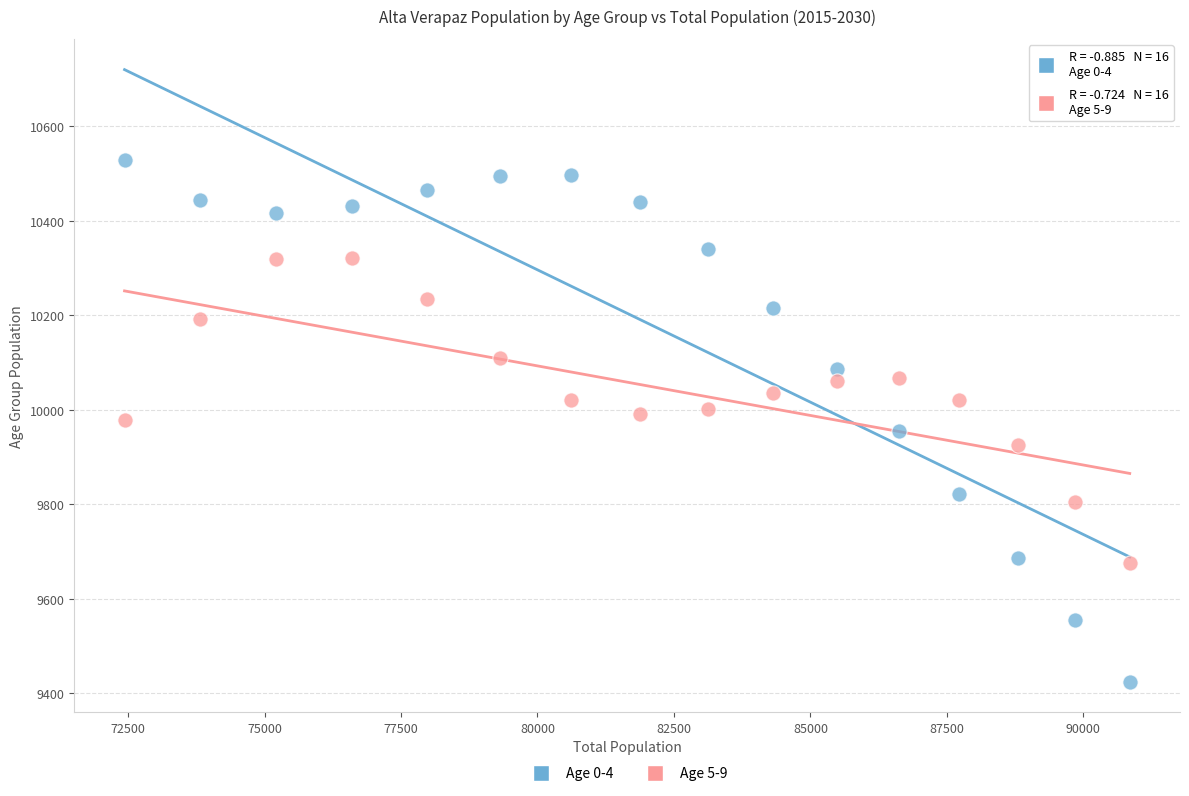

Which series reaches the maximum Y coordinate?

Age 0-4